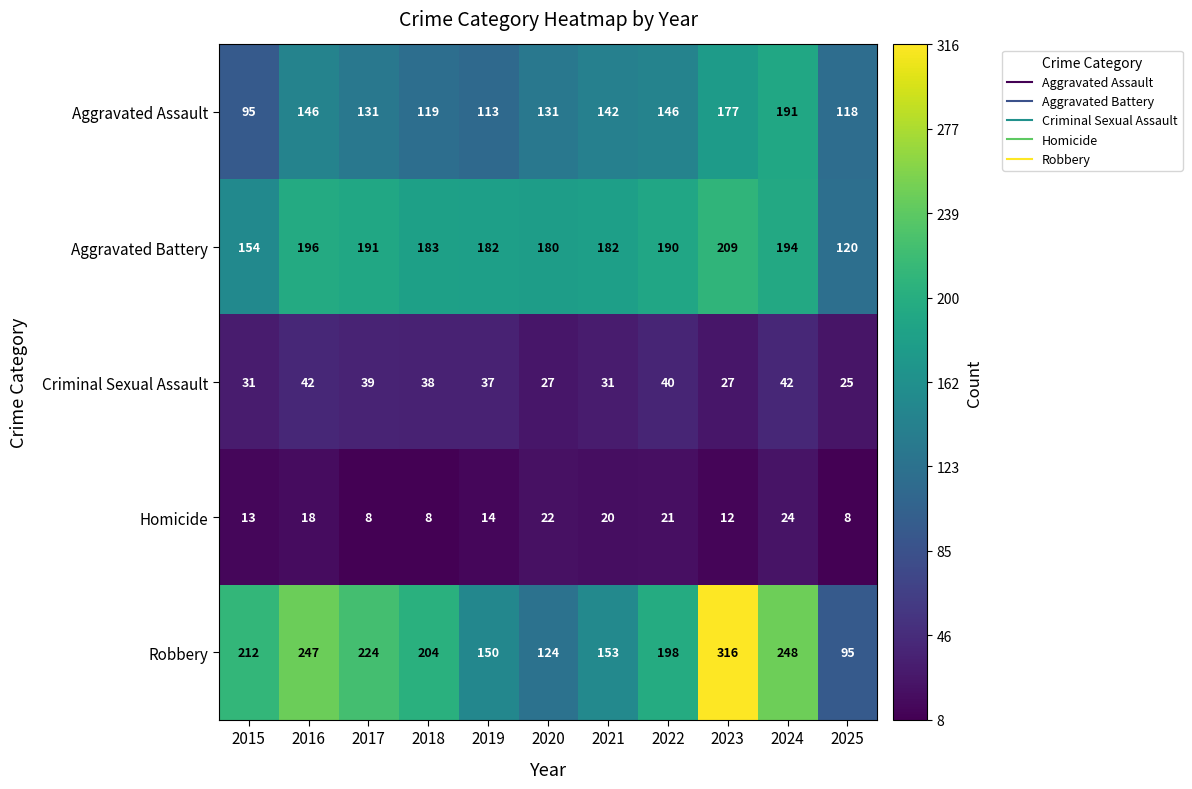

What is the spread (max minus min) of values at 2023?

304